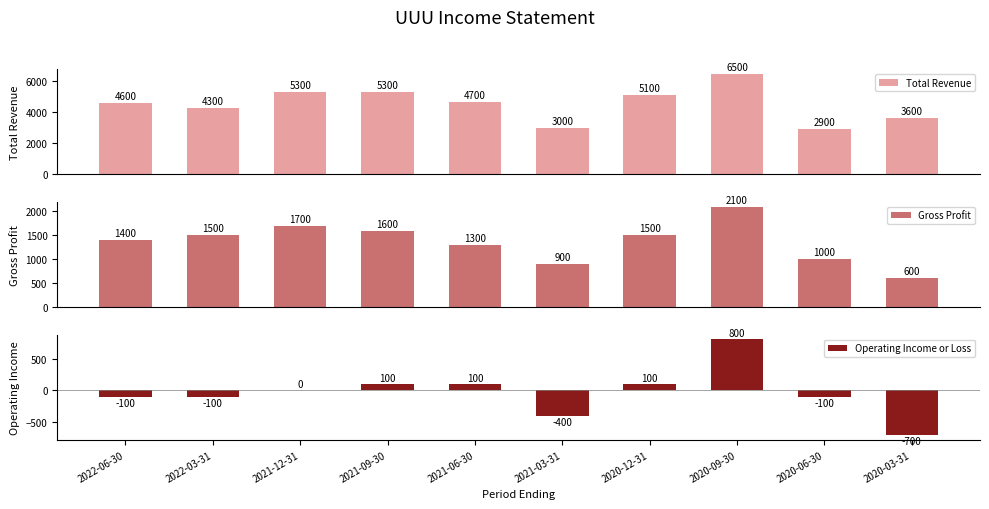

How many groups of bars are there?

10